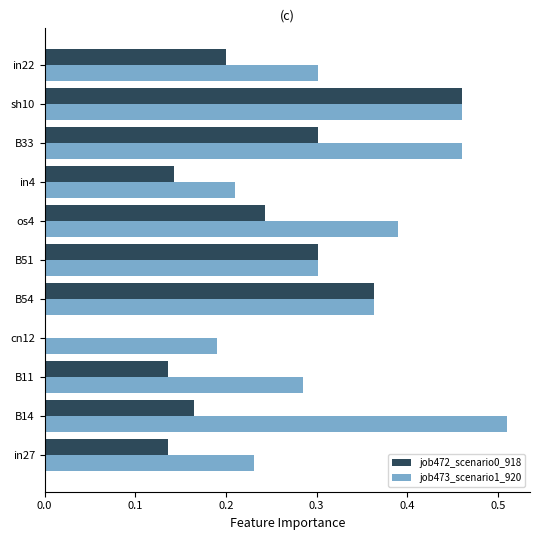

The value of job473_scenario1_920 at B11 is 0.1. True or false?

False